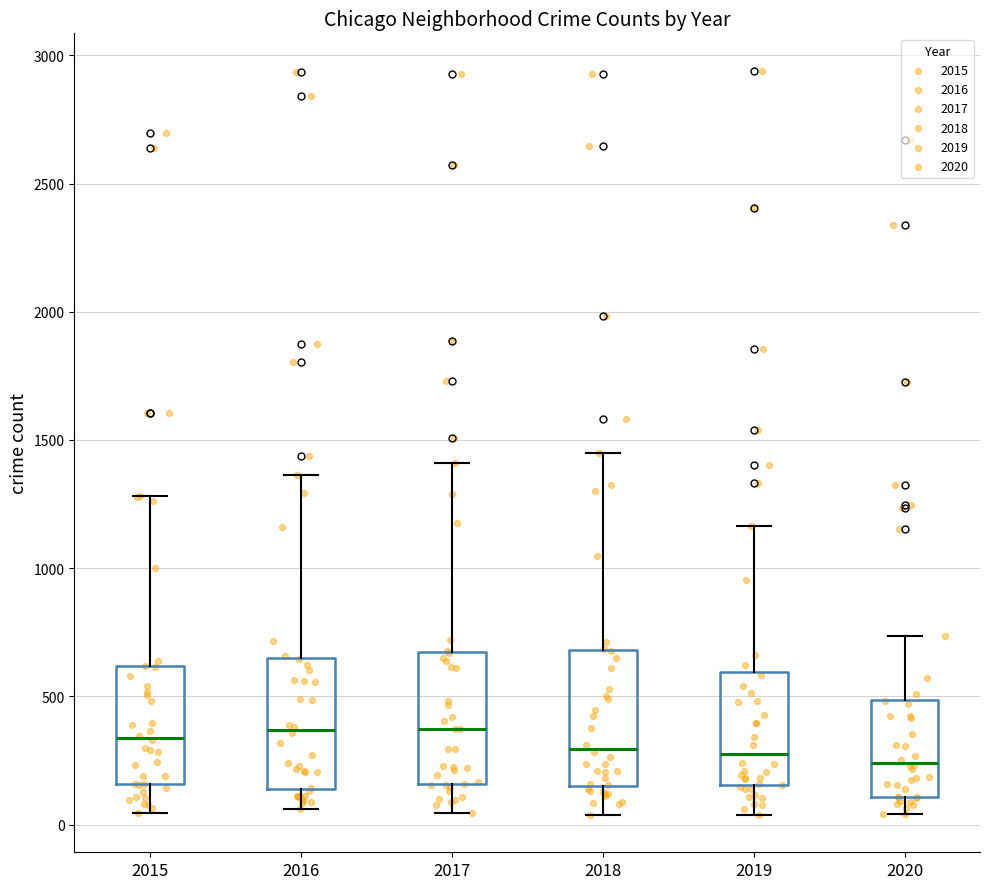

Reading left to right, read every box against the y-axis: the position of its median line, the range the box covers, and the ends of its whiskers. The values are not printed on the chart, so give them approximately, as read against the axis.

2015: median 350, box 150 to 600, whiskers 50 to 1300
2016: median 350, box 150 to 650, whiskers 50 to 1350
2017: median 350, box 150 to 650, whiskers 50 to 1400
2018: median 300, box 150 to 700, whiskers 50 to 1450
2019: median 300, box 150 to 600, whiskers 50 to 1150
2020: median 250, box 100 to 500, whiskers 50 to 750